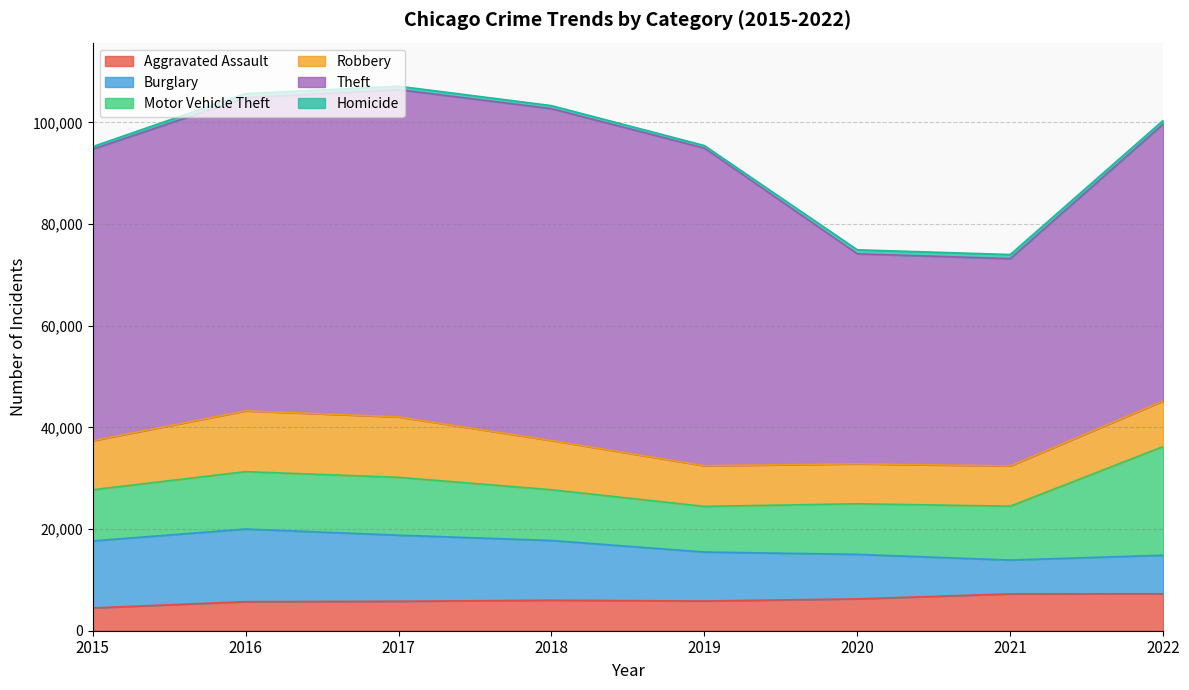

True or false: Burglary has a value of 9639 at 2019.

True